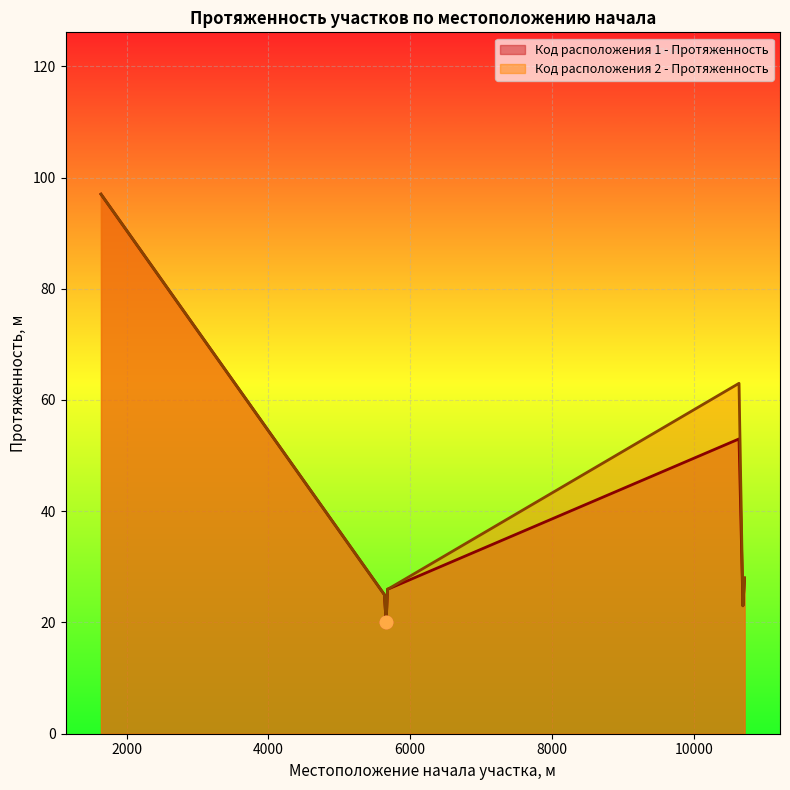

Which series reaches the minimum Y coordinate?

Код расположения 1 - Протяженность